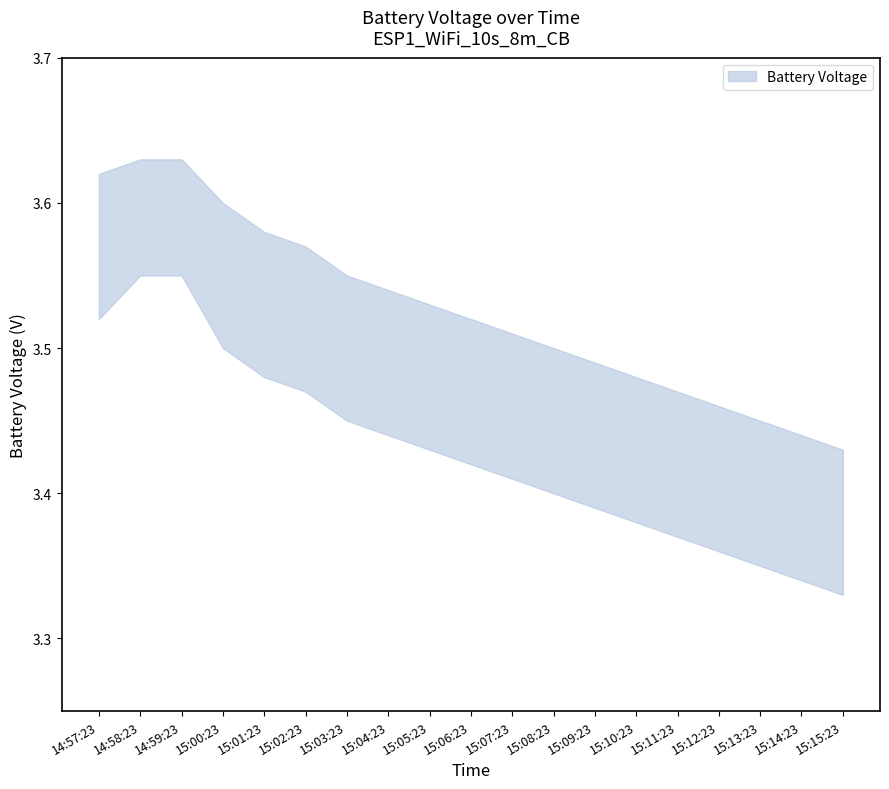

Count the number of categories in the chart.

19